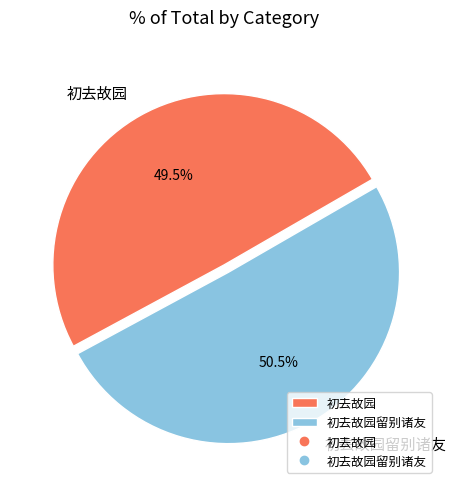

To the nearest percent, what is the difference between the 初去故园留别诸友 and 初去故园 slice percentages?

1%